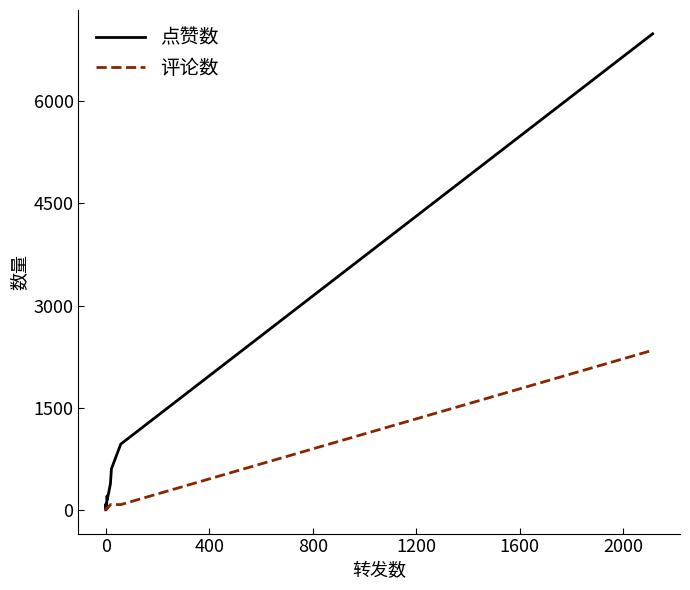

What are all the series names shown in the legend?

点赞数, 评论数